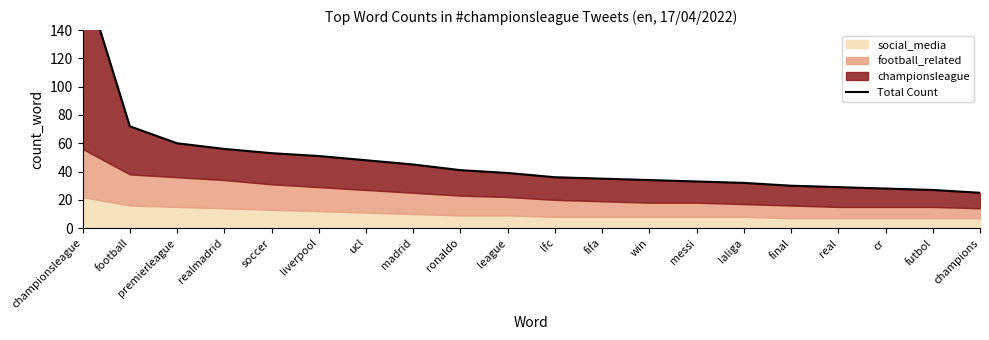

List the labels in order of value, largest first.

championsleague, football, premierleague, realmadrid, soccer, liverpool, ucl, madrid, ronaldo, league, lfc, fifa, win, messi, laliga, final, real, cr, futbol, champions